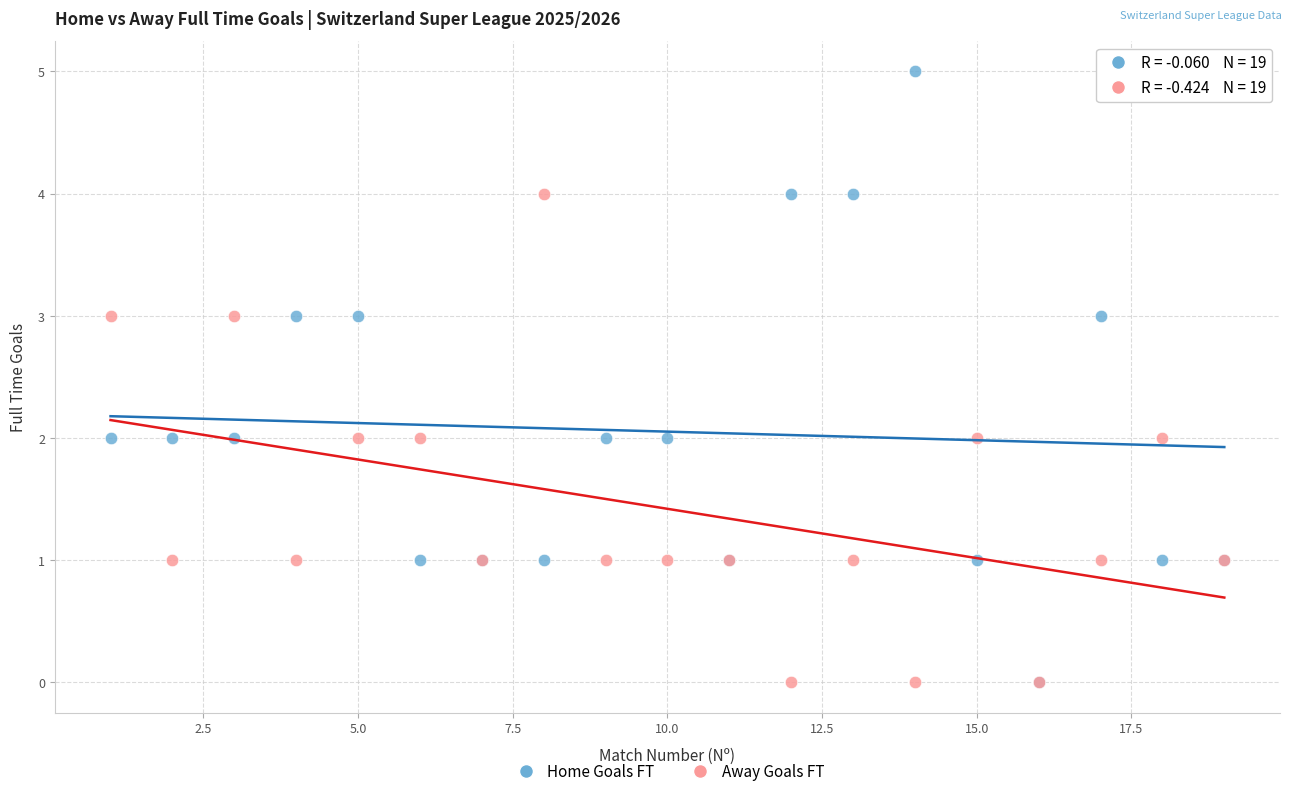

What are all the series names shown in the legend?

Home Goals FT, Away Goals FT